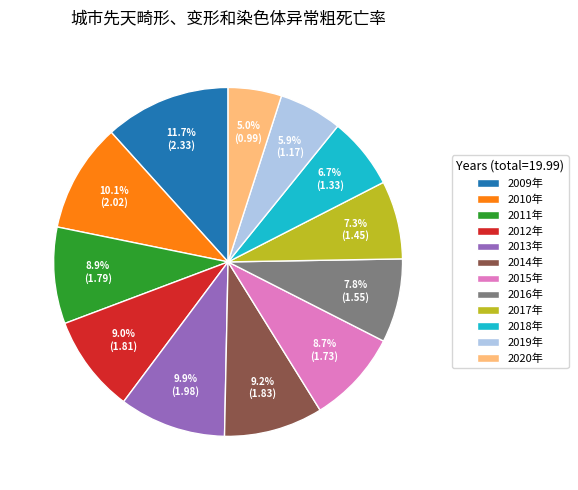

Which has a higher value, 2014年 or 2017年?

2014年